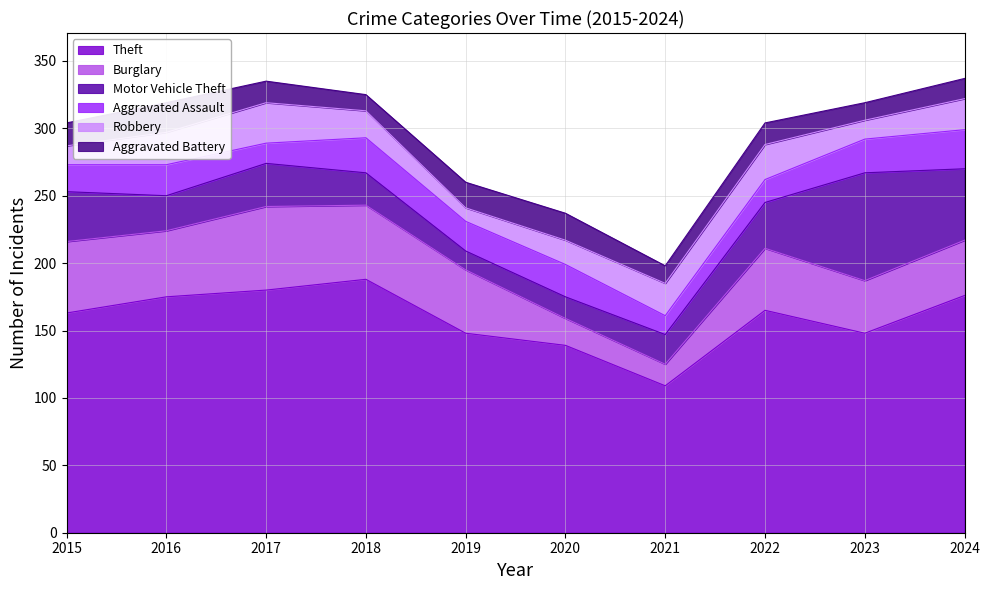

At which label does Burglary first exceed 47?

2015